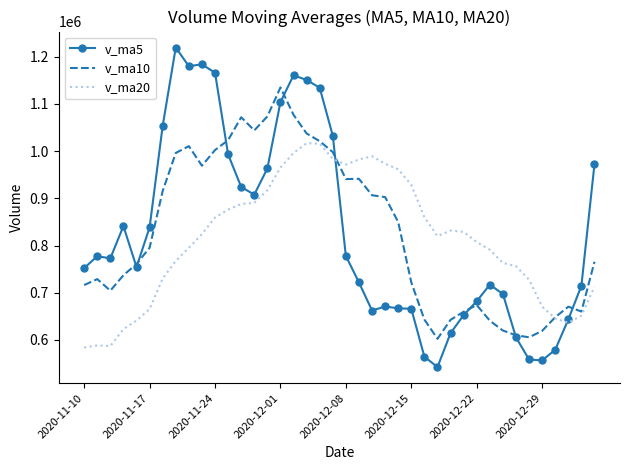

List the series in order of their peak value, lowest first.

v_ma20, v_ma10, v_ma5